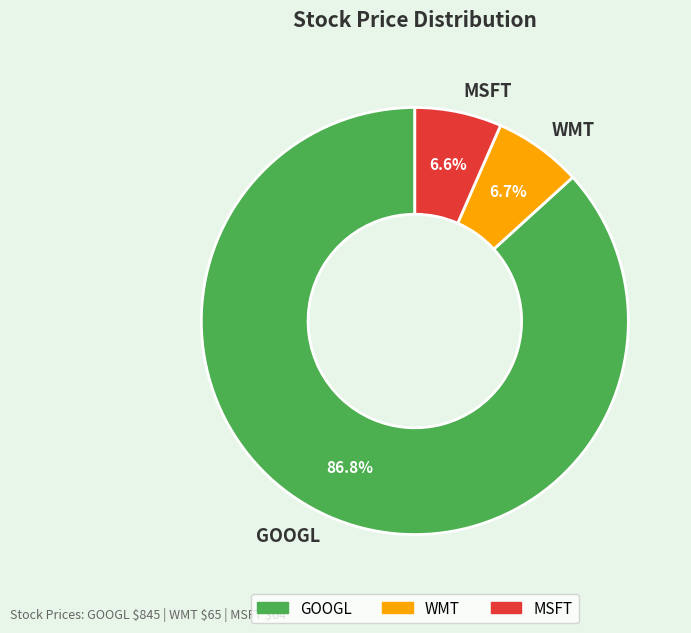

Which has a higher value, WMT or GOOGL?

GOOGL